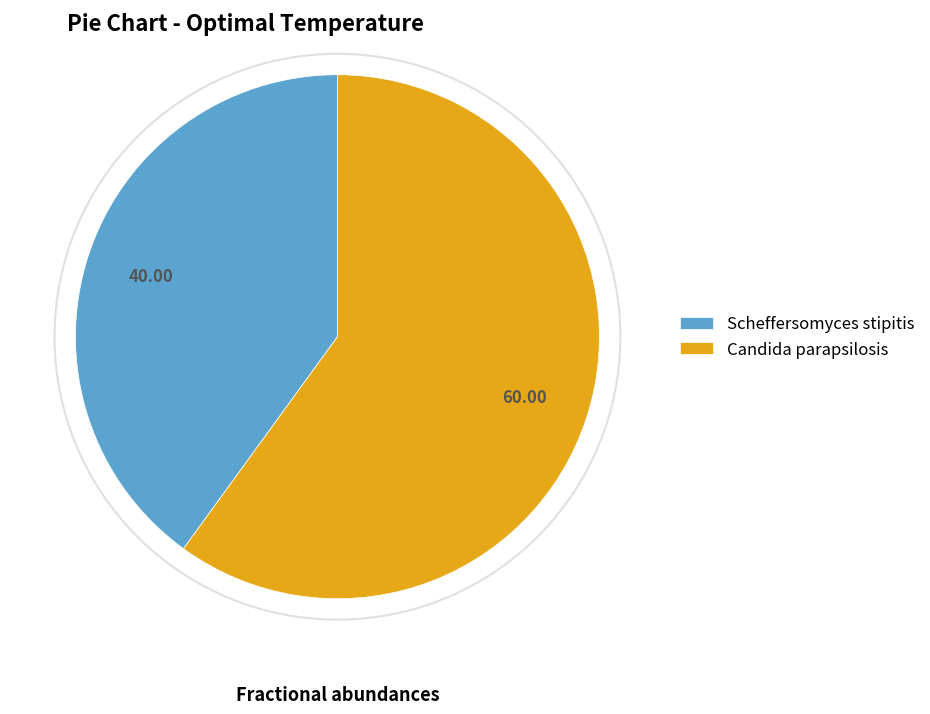

How many segments does this pie chart have?

2